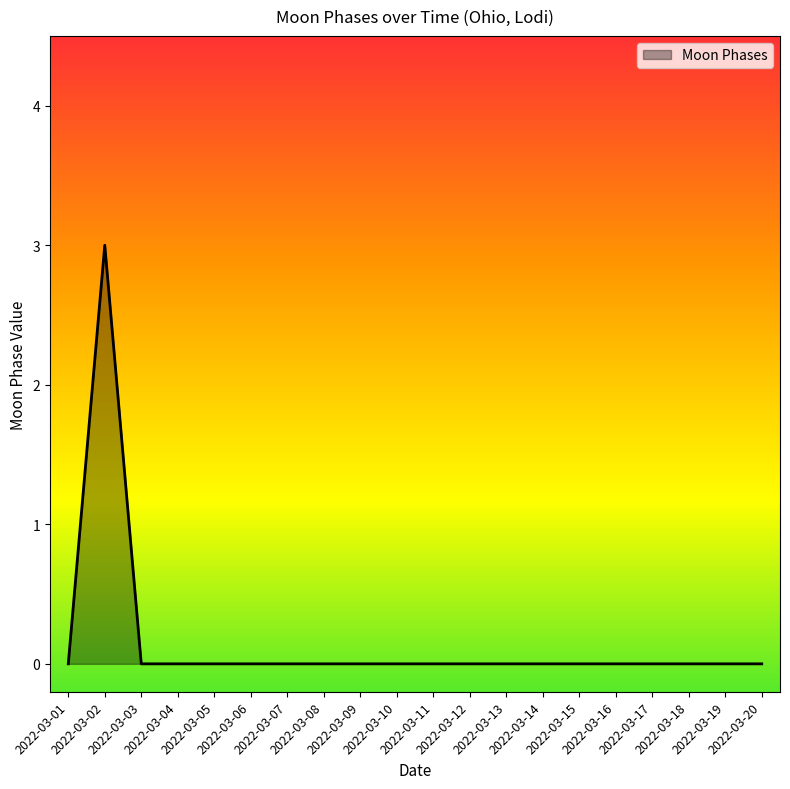

Reading left to right, extract all data points from this chart.

0	3	0	0	0	0	0	0	0	0	0	0	0	0	0	0	0	0	0	0